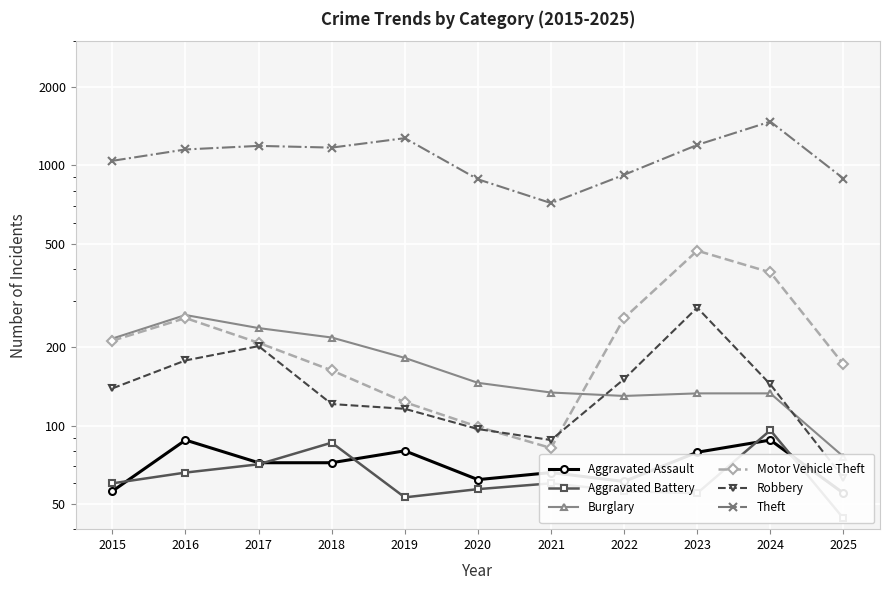

Is the value of Aggravated Battery at 2025 greater than the value of Robbery at 2022?

No